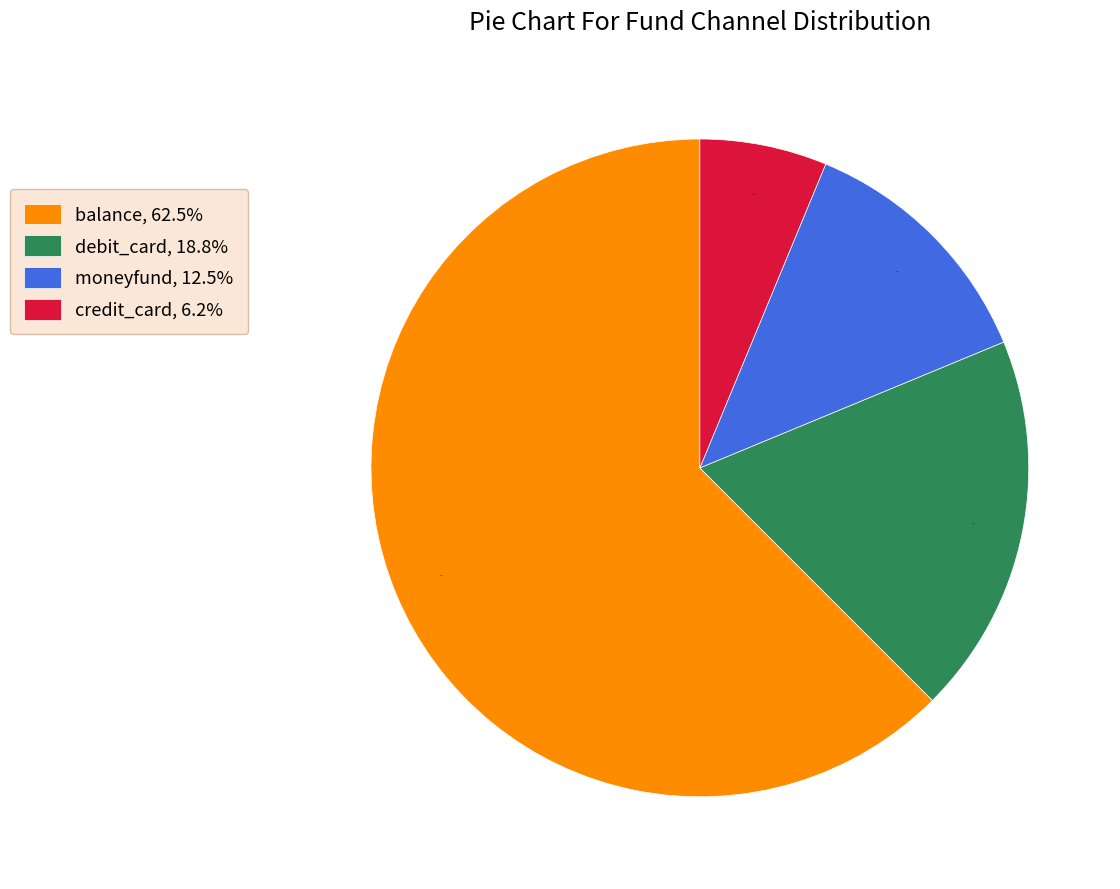

Does balance, 62.5% account for over 50% of the chart?

Yes